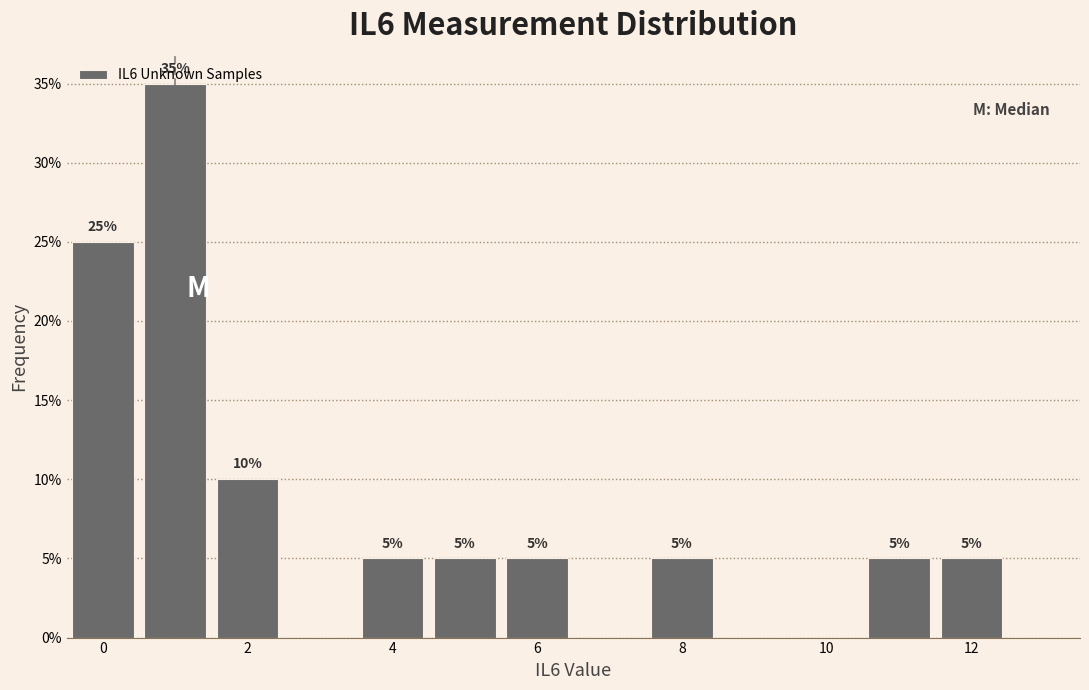

Over which range of the x-axis is the bar tallest?

0.5 to 1.5